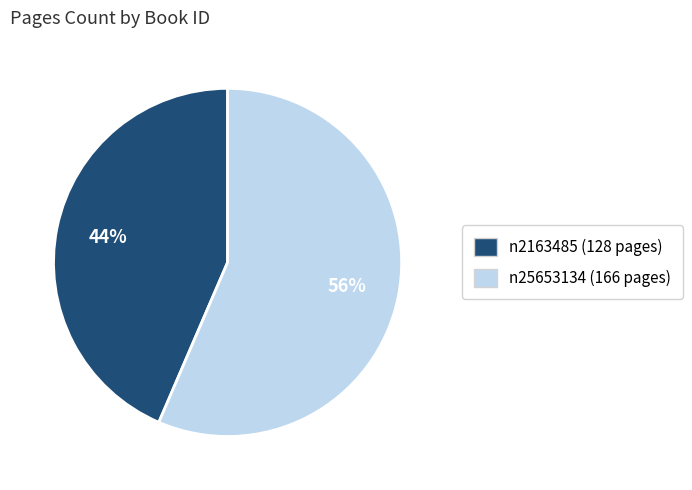

To the nearest percent, what portion does n2163485 represent?

44%